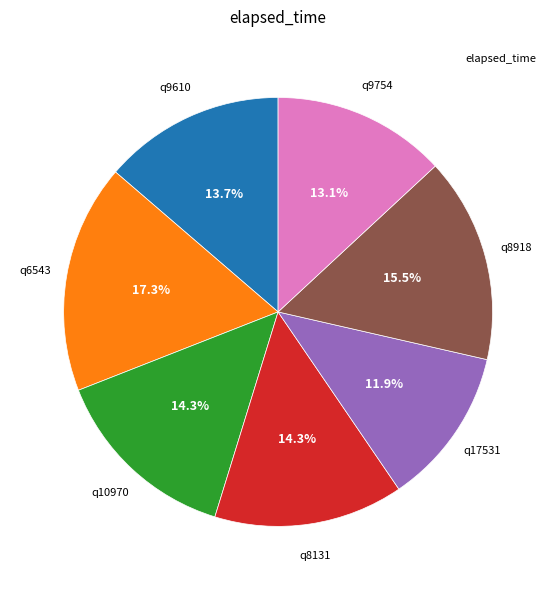

Count the number of slices in the pie.

7